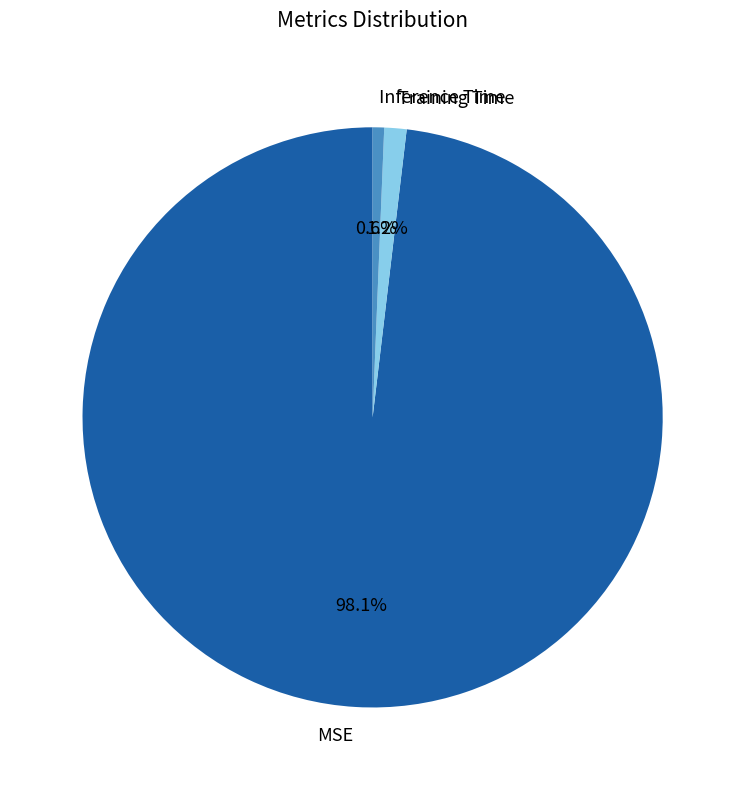

Which slice is the smallest?

Inference Time